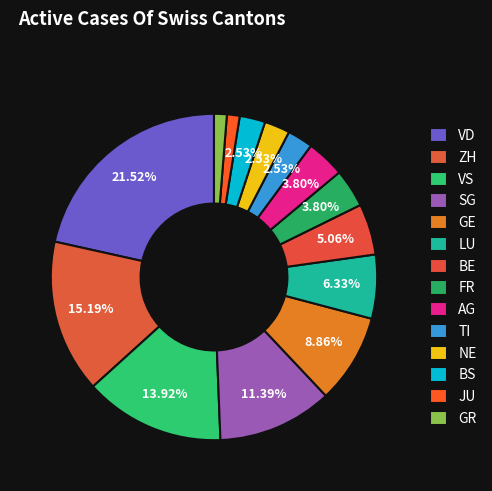

Does GE represent more than half of the total?

No